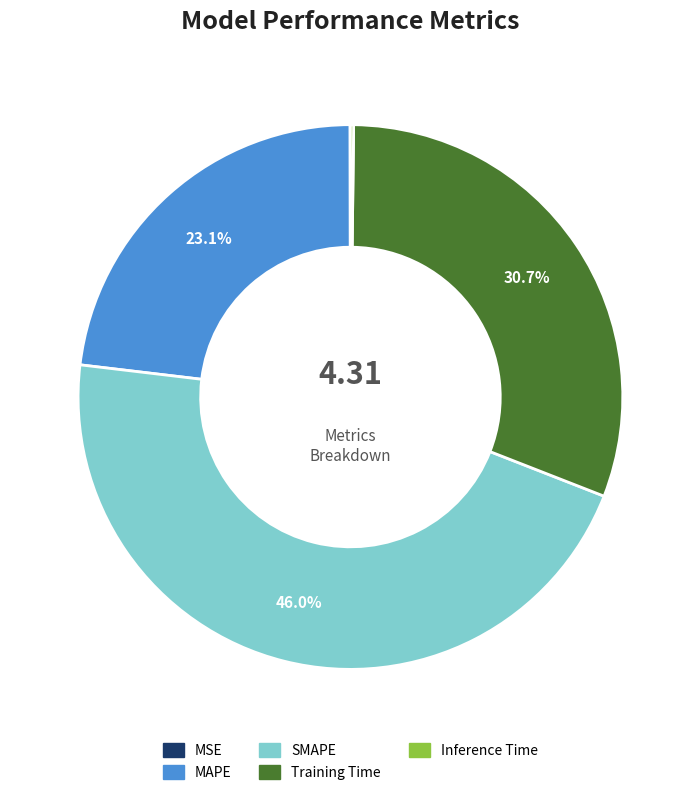

Do Training Time and MAPE together represent more than half of the pie?

Yes